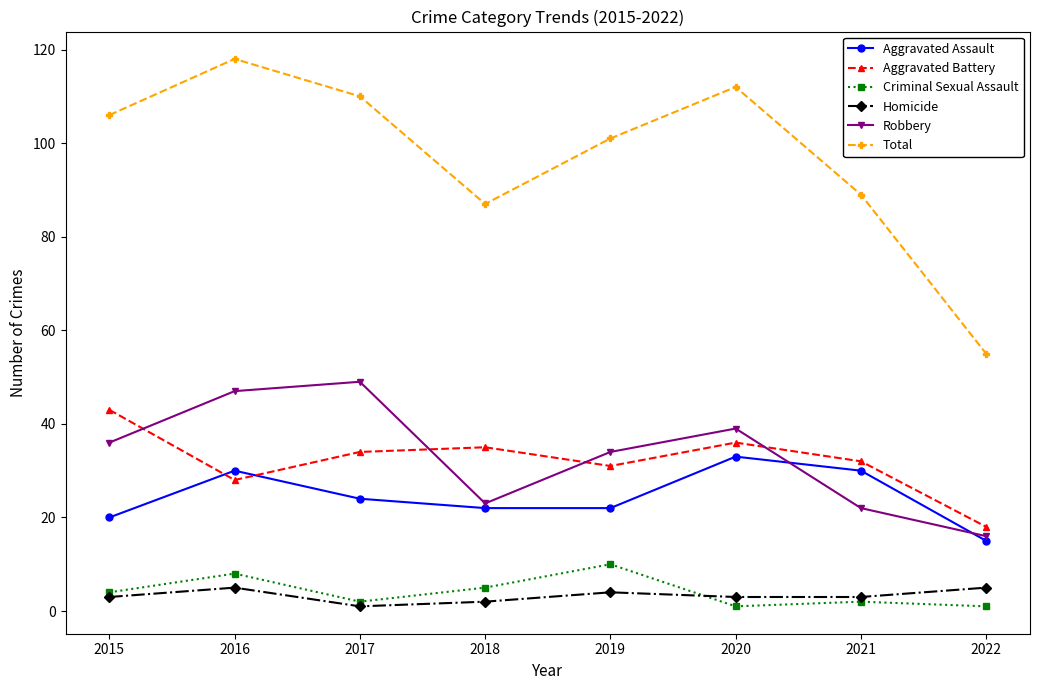

Is it true that Robbery equals 23 at 2018?

True